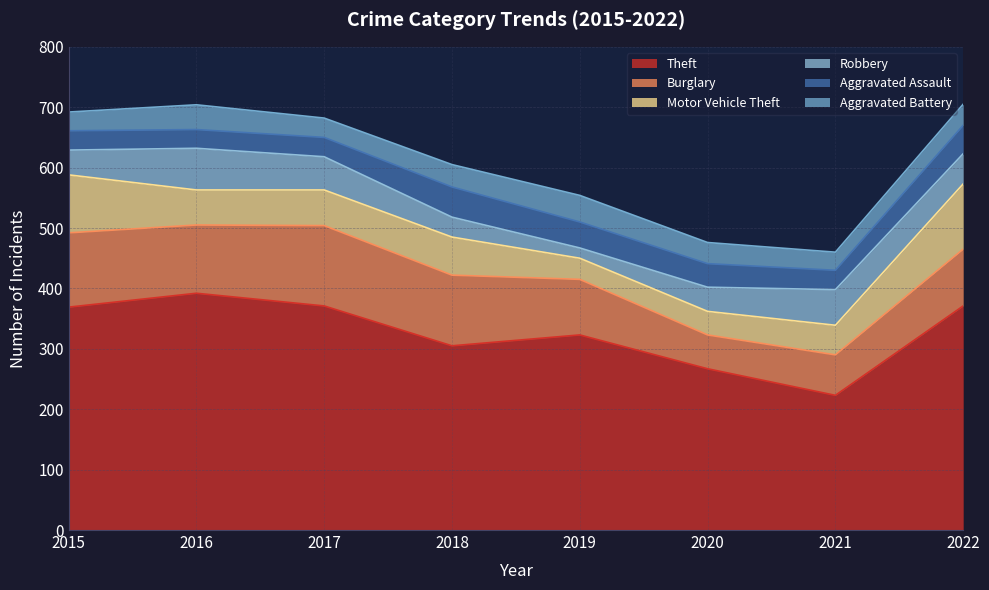

Which series changed the most between 2021 and 2022?

Theft